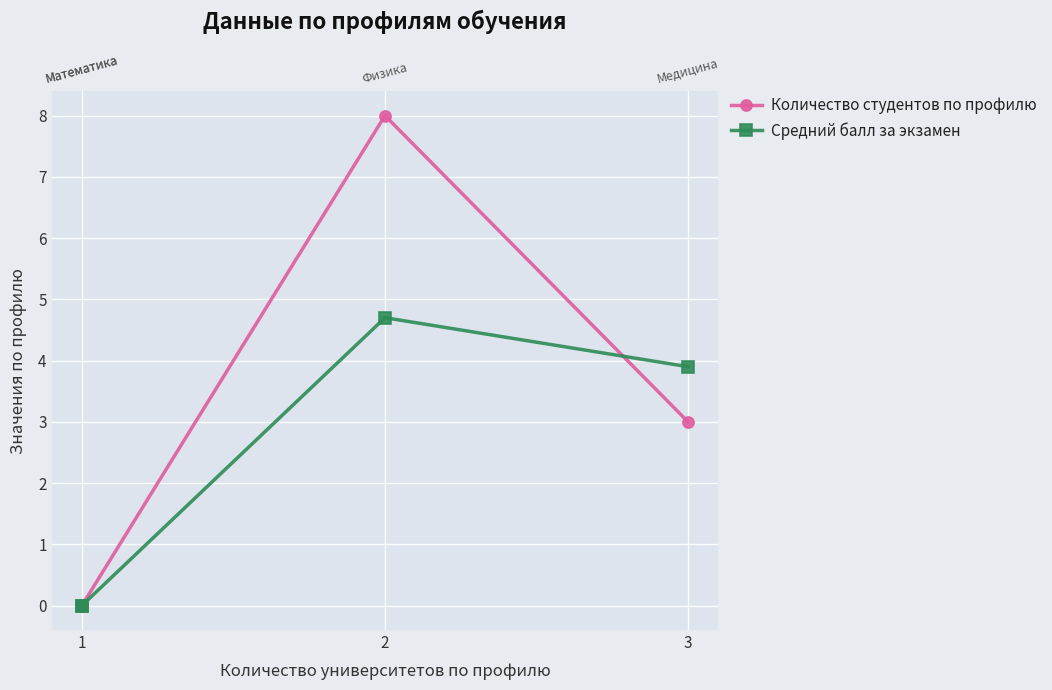

The value of Средний балл за экзамен at 2 is 6.5. True or false?

False